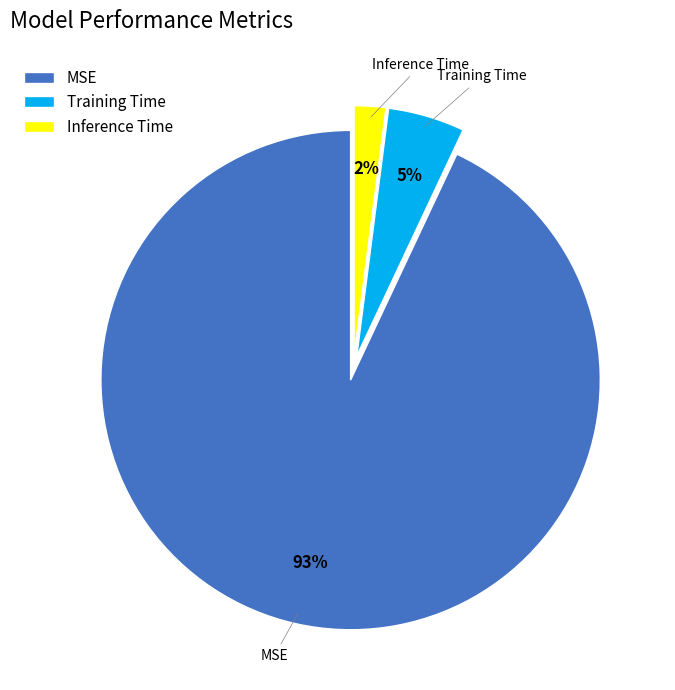

Is it true that Training Time is 15% of the pie?

False